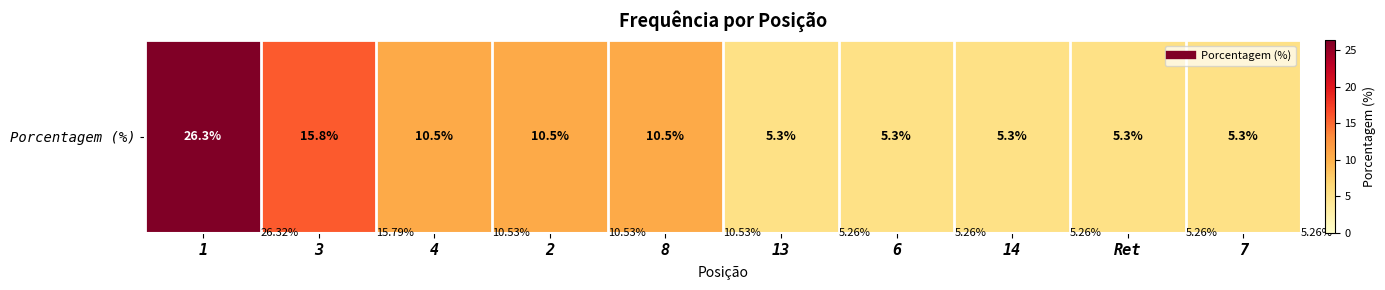

What is the greatest value displayed?

26.3